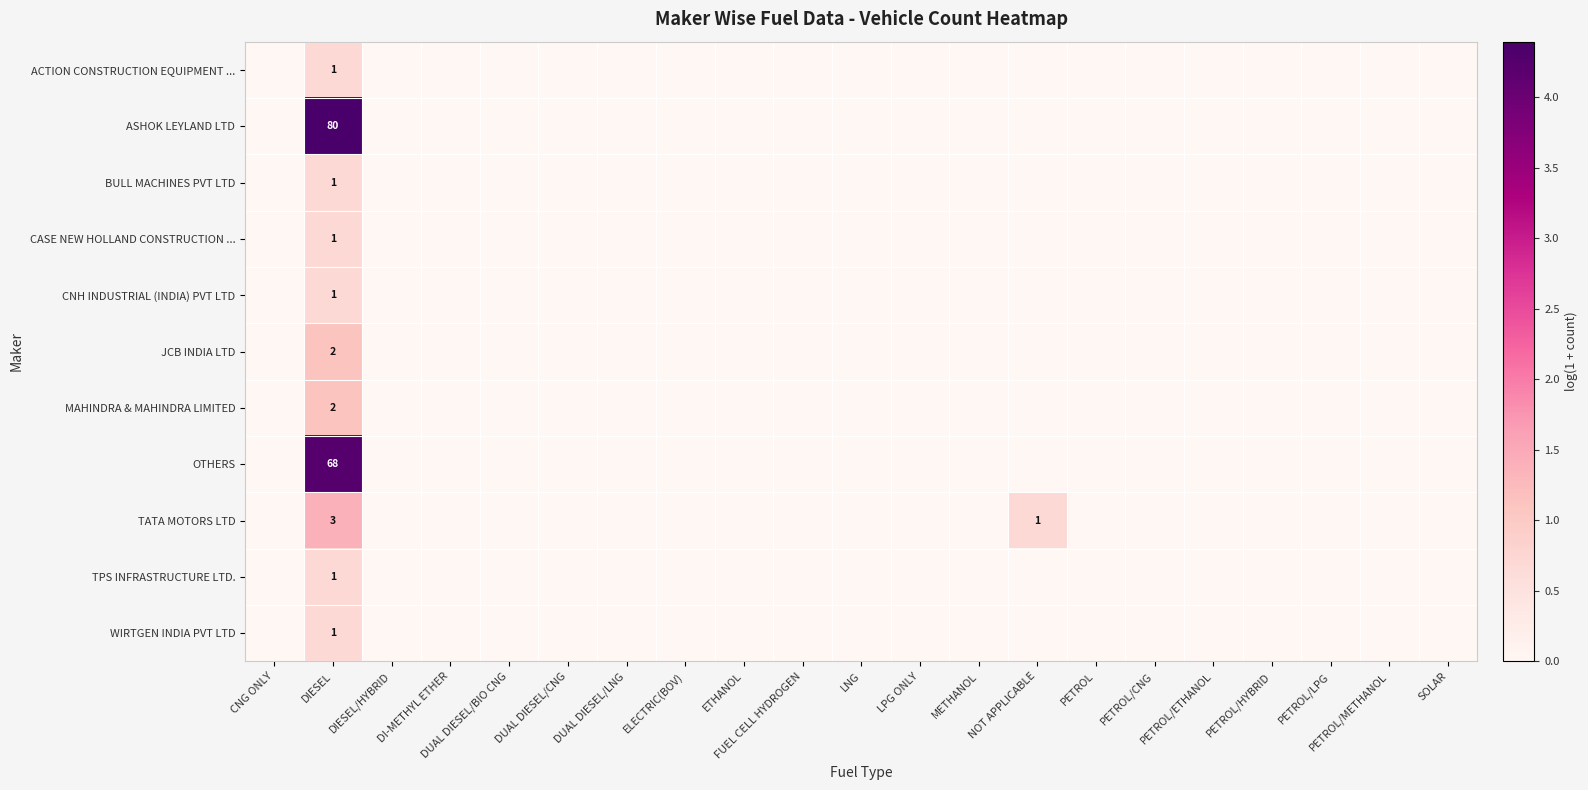

The value of WIRTGEN INDIA PVT LTD at DIESEL is 1. True or false?

True